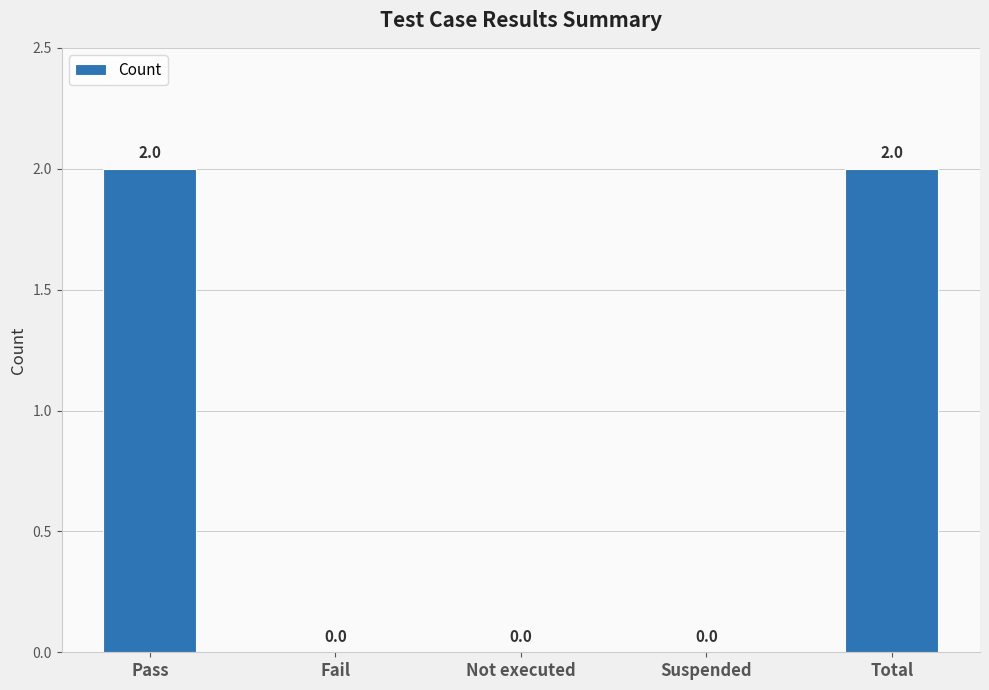

Reading right to left, transcribe all the data shown in this chart.

2	0	0	0	2